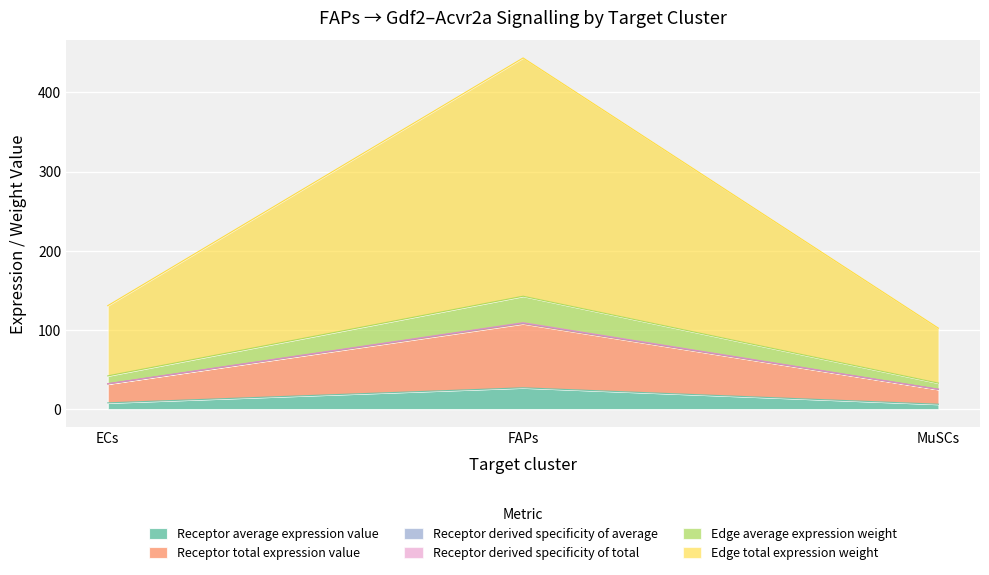

Does the chart display data point markers on the line(s)?

No